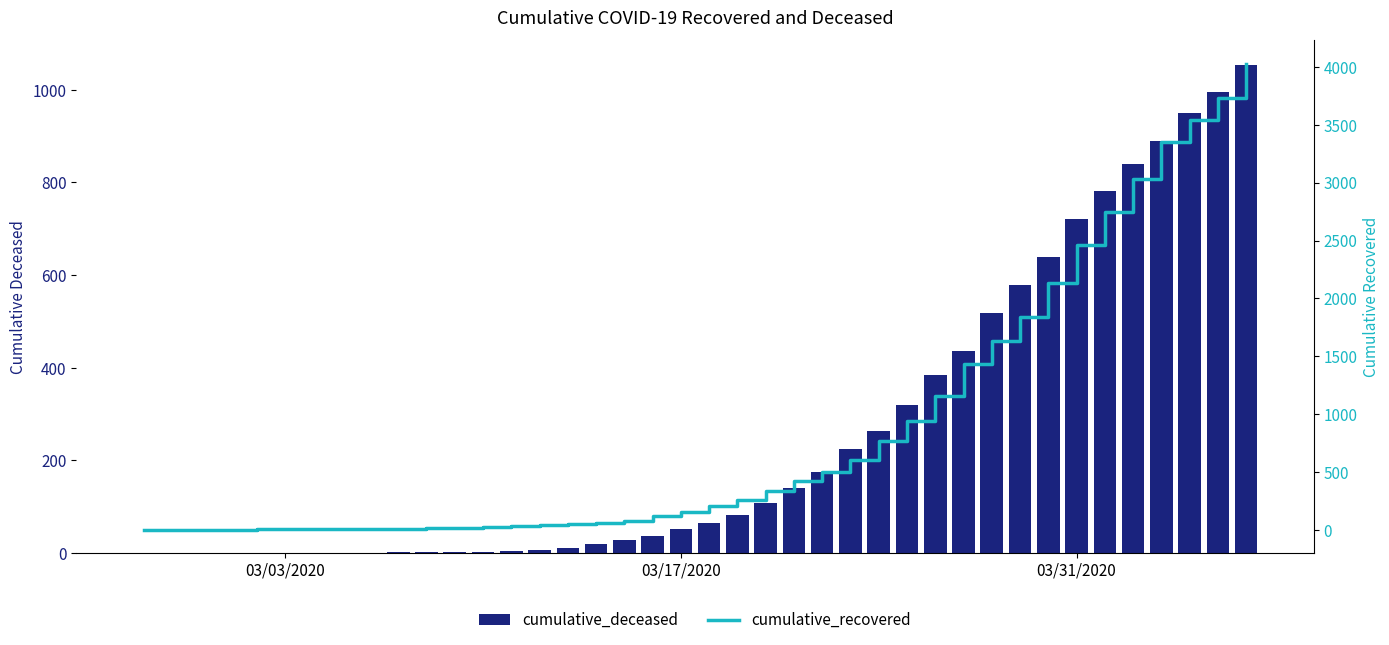

What are all the series names shown in the legend?

cumulative_deceased, cumulative_recovered